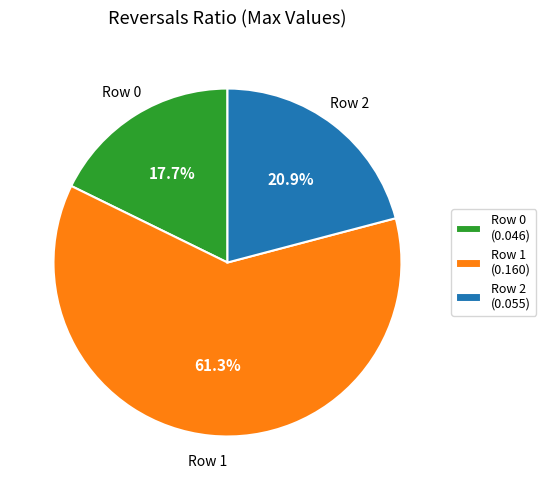

What percentage is NOT represented by Row 0 (0.046)?

82.3%